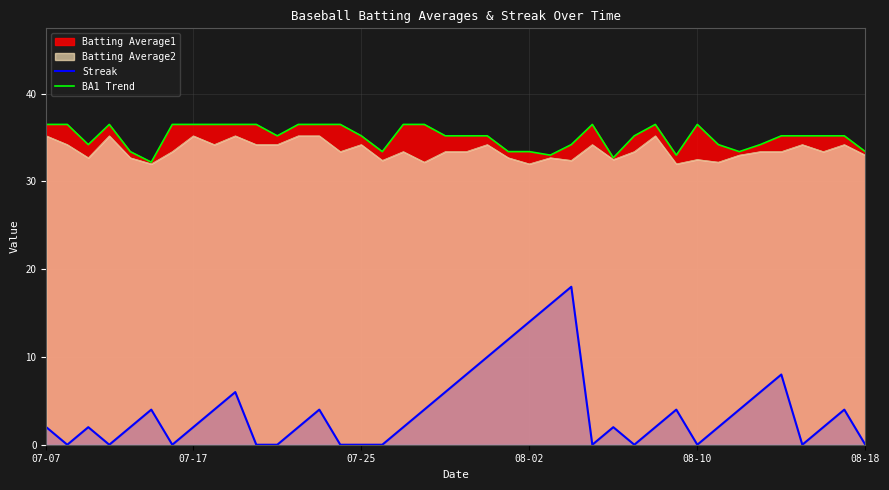

Which category has the highest value across all series?

07-07